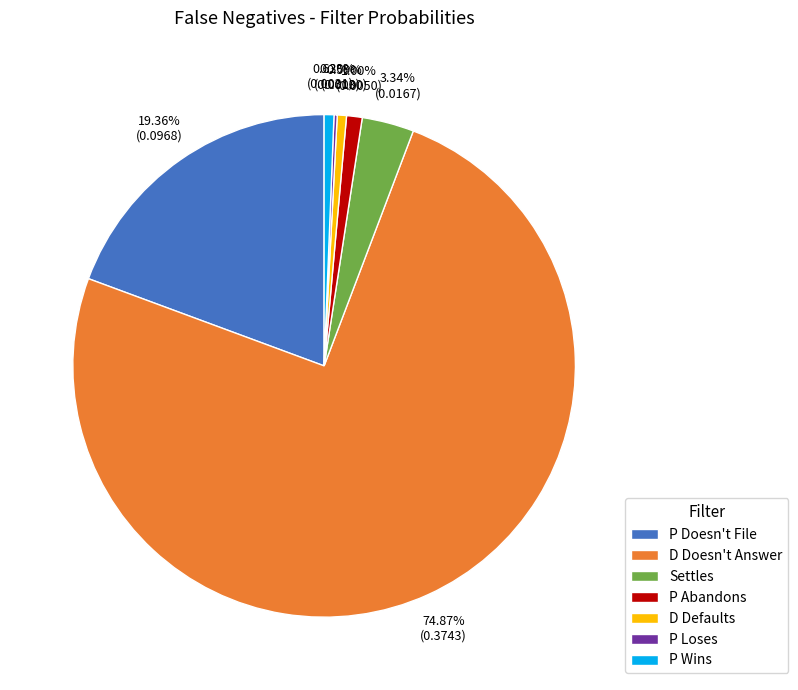

To the nearest percent, what percentage of the pie is D Defaults?

1%